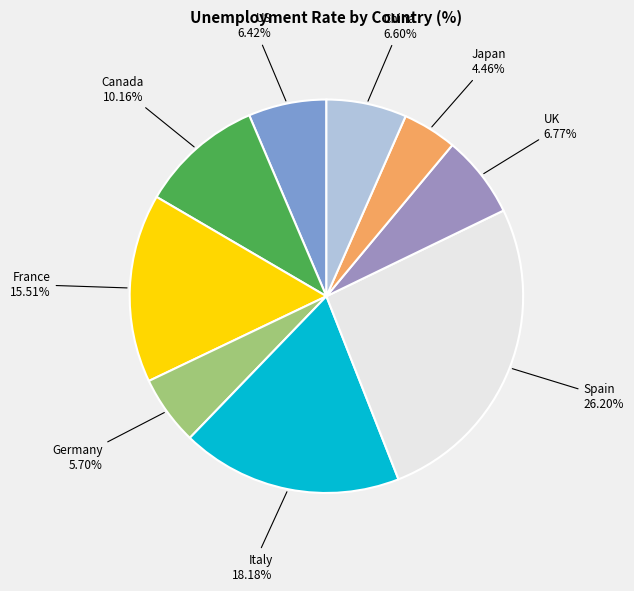

Which slice is the smallest?

Japan